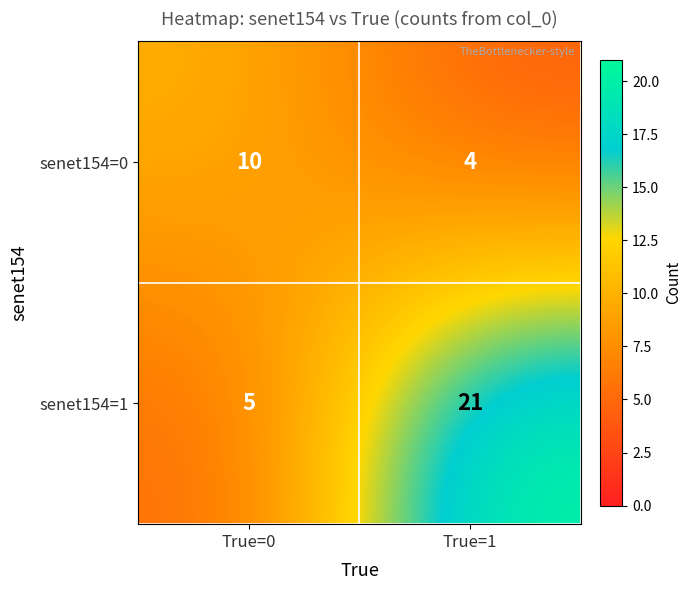

What is the difference between the maximum and minimum values in the senet154=1 series?

16